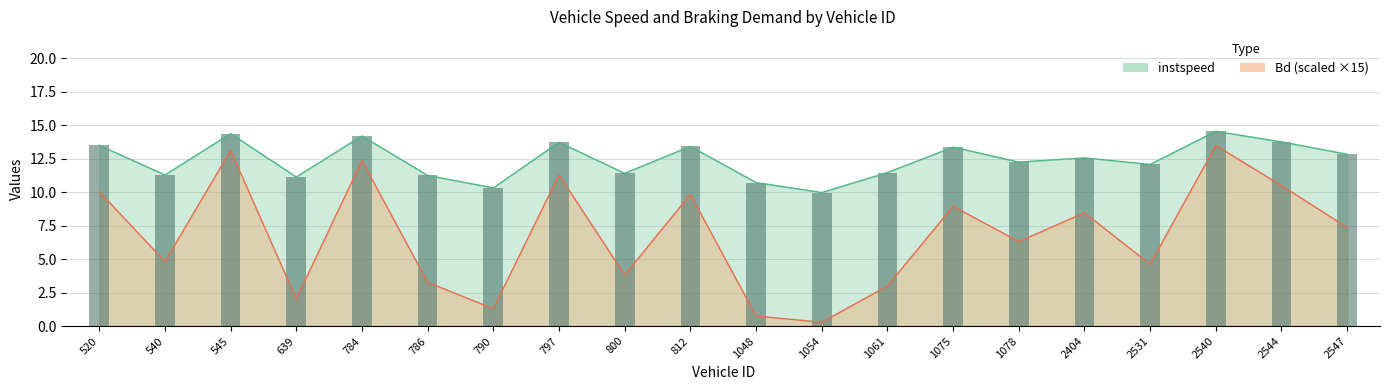

The value of instspeed at 2544 is 13.7. True or false?

True